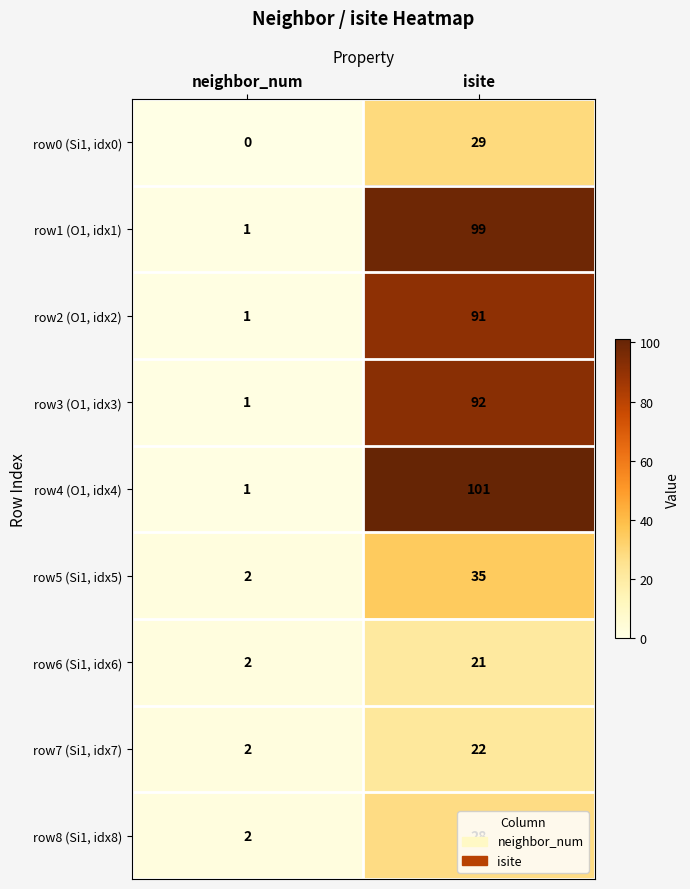

At which category does the chart reach its minimum across all series?

neighbor_num